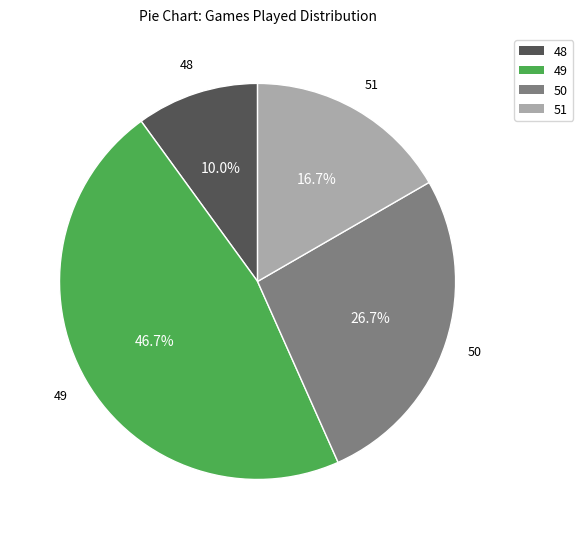

The 49 slice represents 47% of the pie. True or false?

True